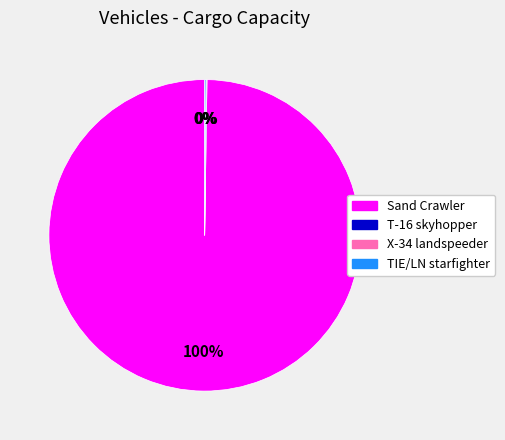

To the nearest percent, what percentage of the pie is Sand Crawler?

100%